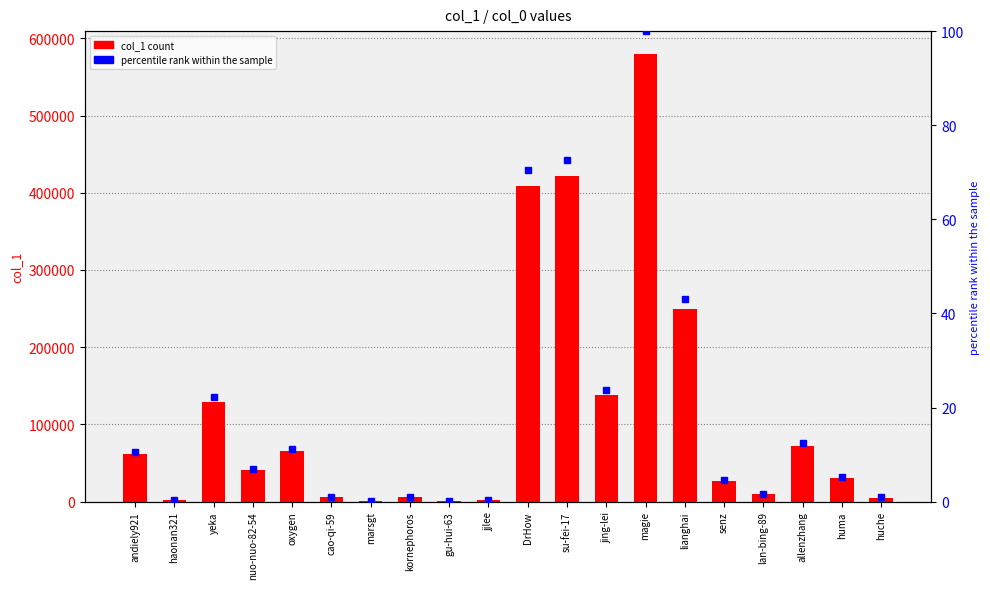

Which series changed the most between yeka and su-fei-17?

col_1